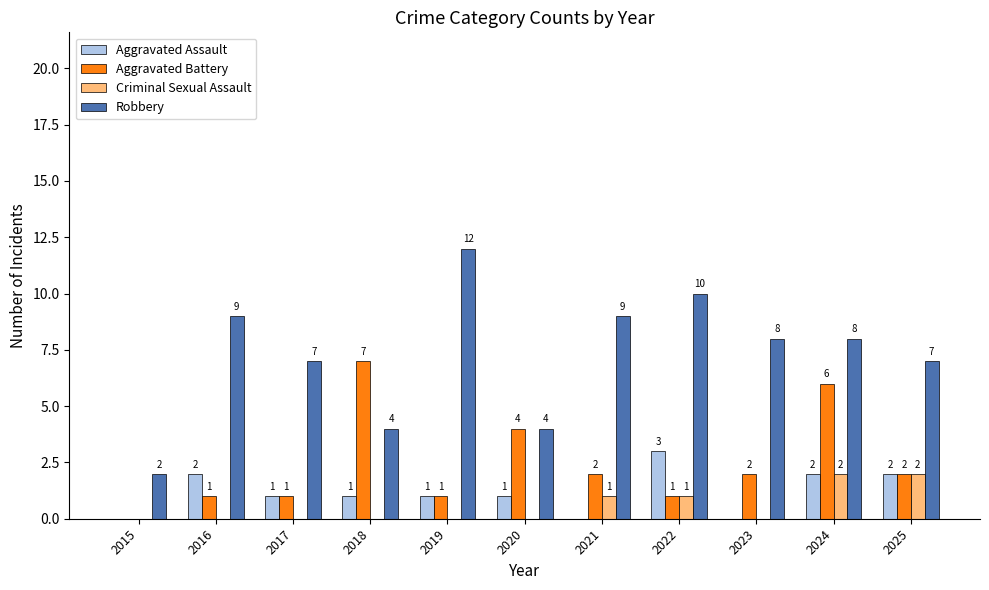

Which series changed the most between 2016 and 2017?

Robbery